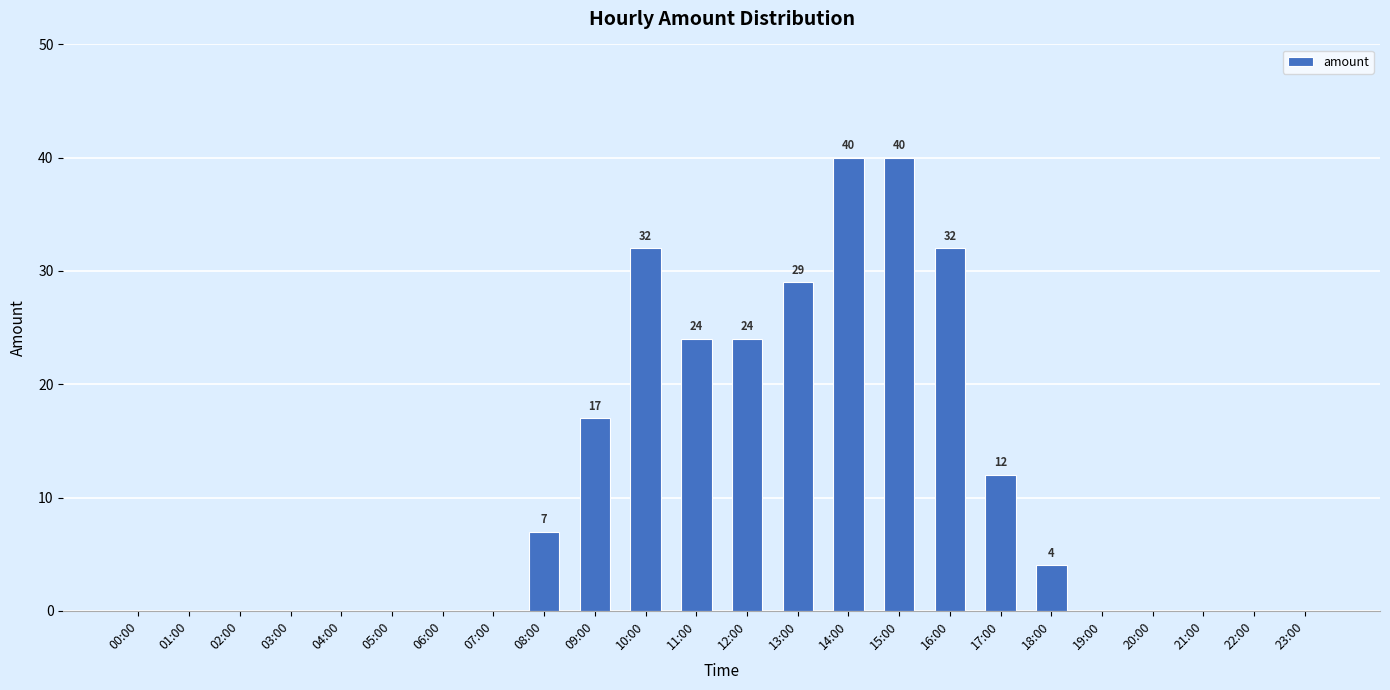

Reading right to left, what are all the values shown in this chart?

23:00=0	22:00=0	21:00=0	20:00=0	19:00=0	18:00=4	17:00=12	16:00=32	15:00=40	14:00=40	13:00=29	12:00=24	11:00=24	10:00=32	09:00=17	08:00=7	07:00=0	06:00=0	05:00=0	04:00=0	03:00=0	02:00=0	01:00=0	00:00=0